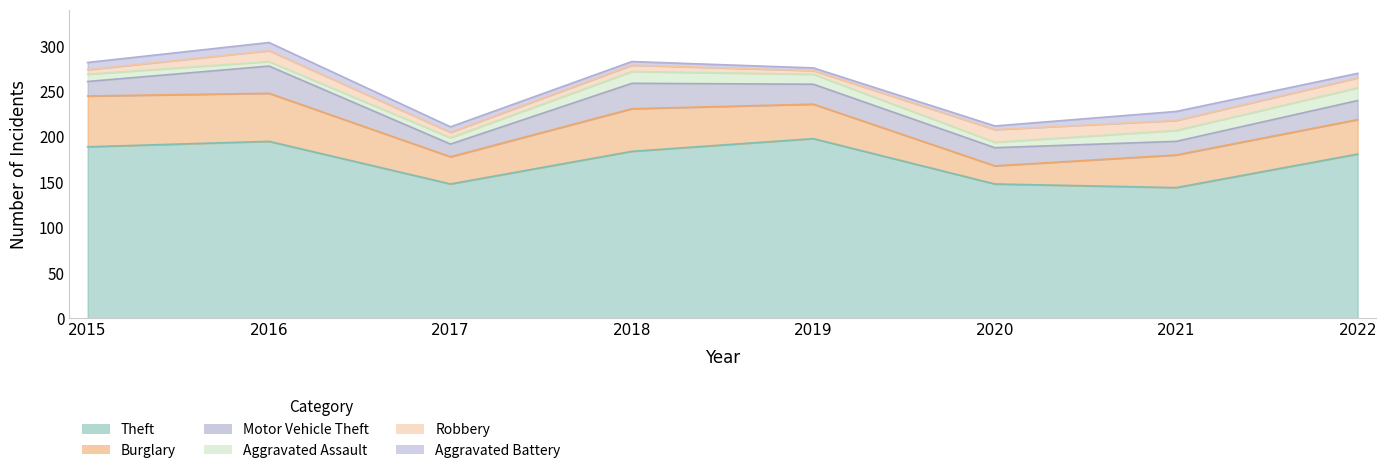

At which category does the chart reach its peak across all series?

2019